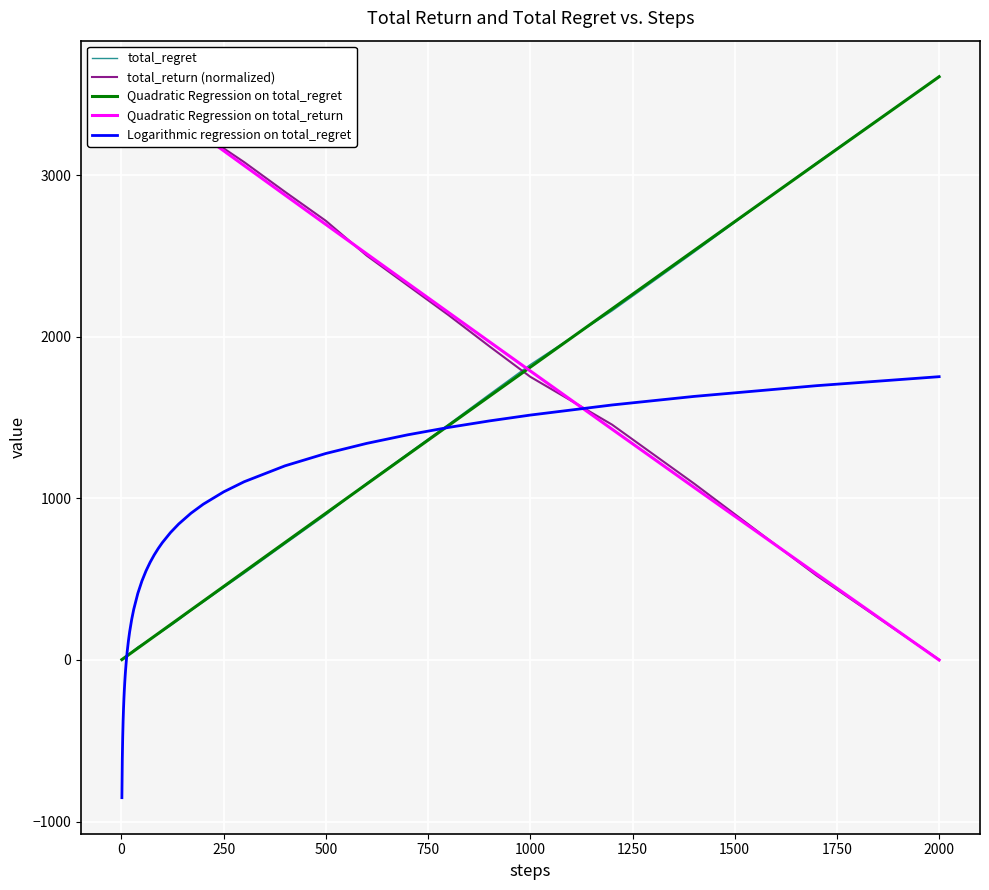

Which series ends up on top after the final intersection of total_return (normalized) and Quadratic Regression on total_regret?

Quadratic Regression on total_regret